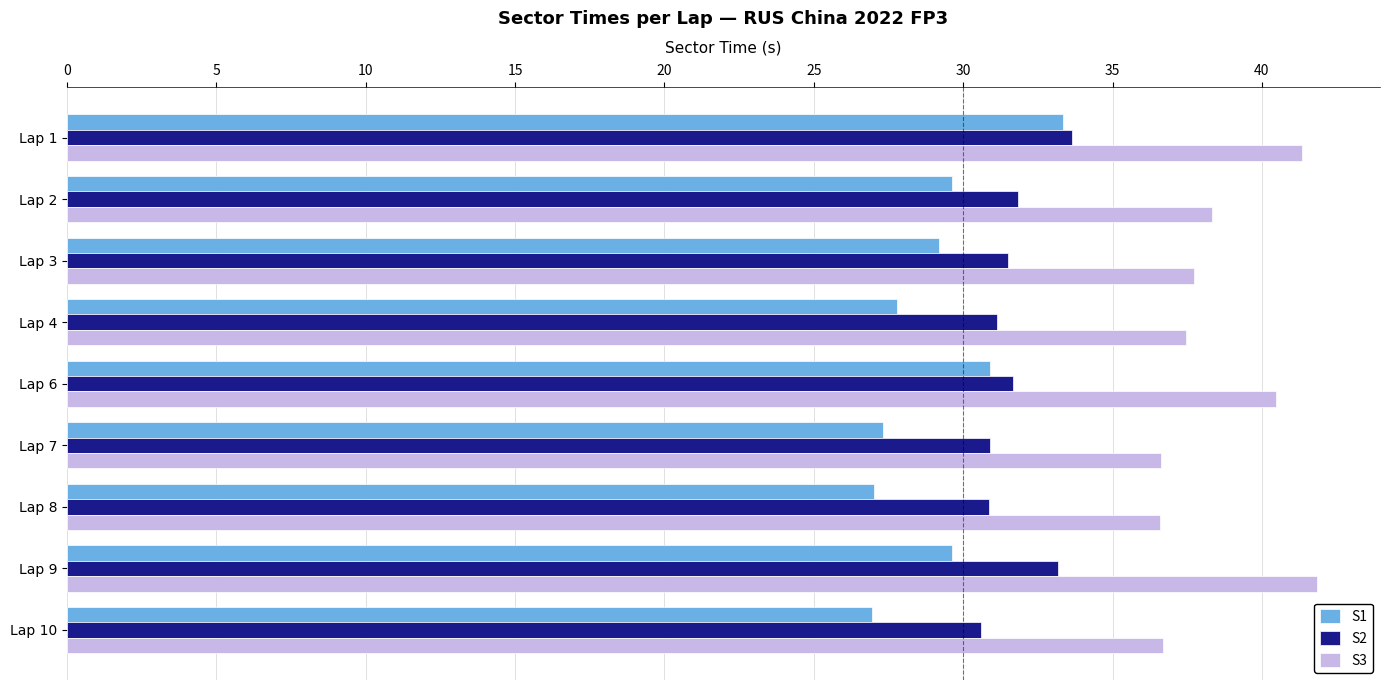

What is the smallest value displayed?

27.0